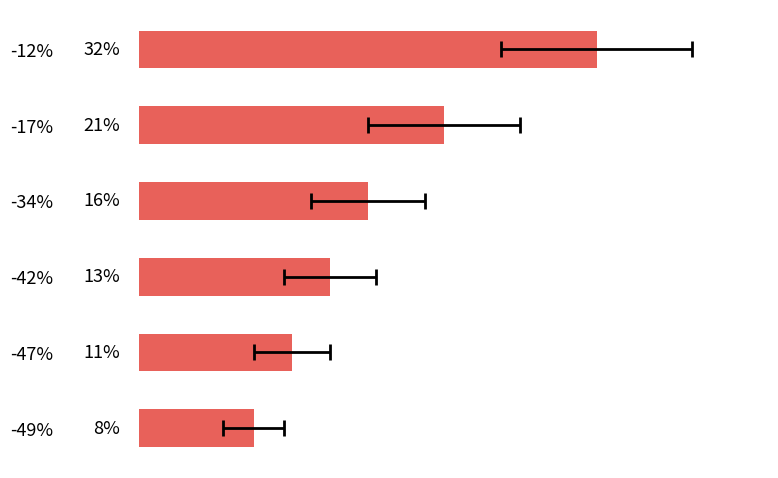

How many data points does each series have?

6